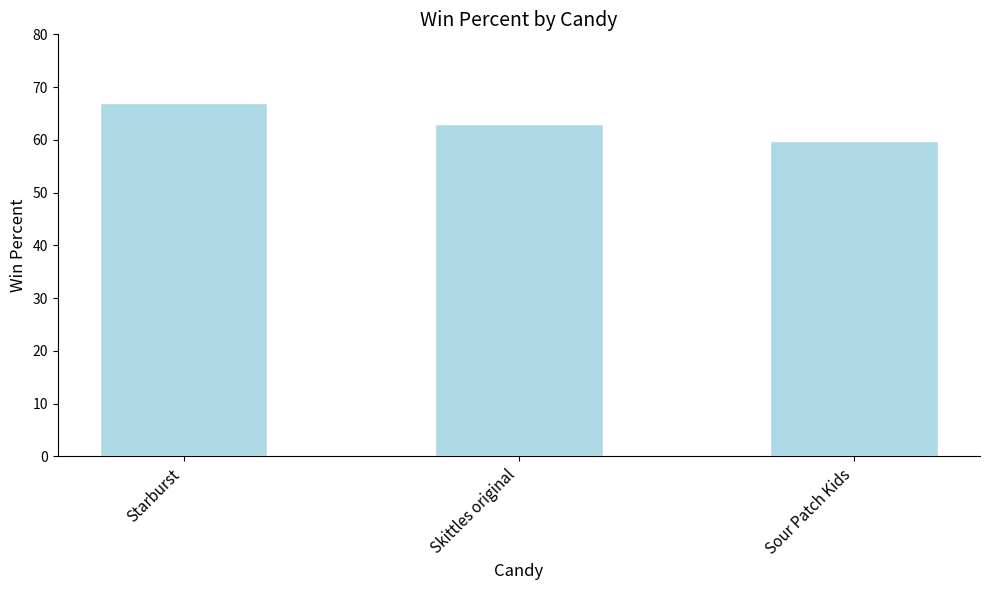

Count the number of data series in this chart.

1